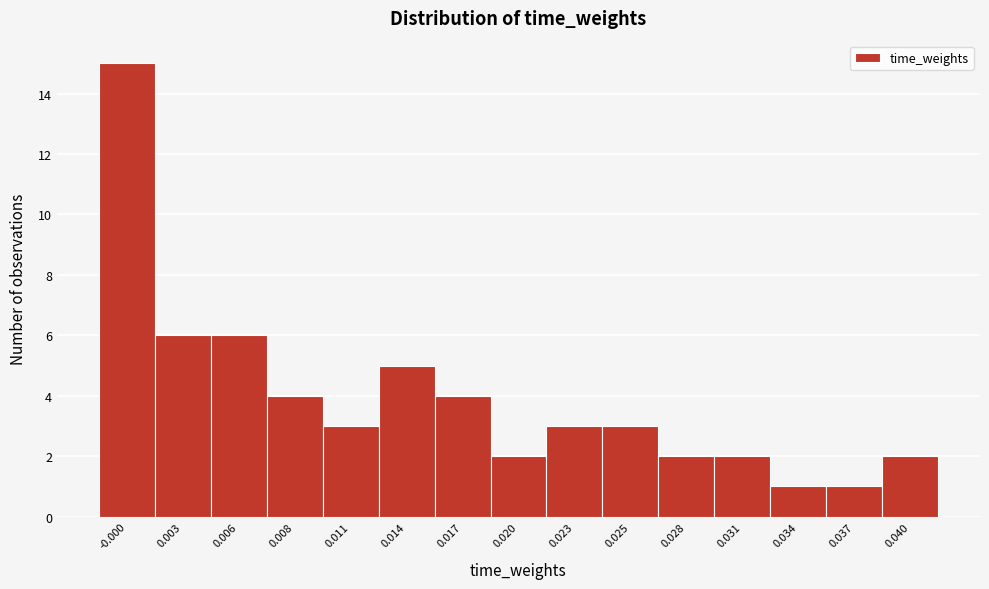

Reading right to left, what are all the values shown in this chart?

0.040=2	0.037=1	0.034=1	0.031=2	0.028=2	0.025=3	0.023=3	0.020=2	0.017=4	0.014=5	0.011=3	0.008=4	0.006=6	0.003=6	-0.000=15